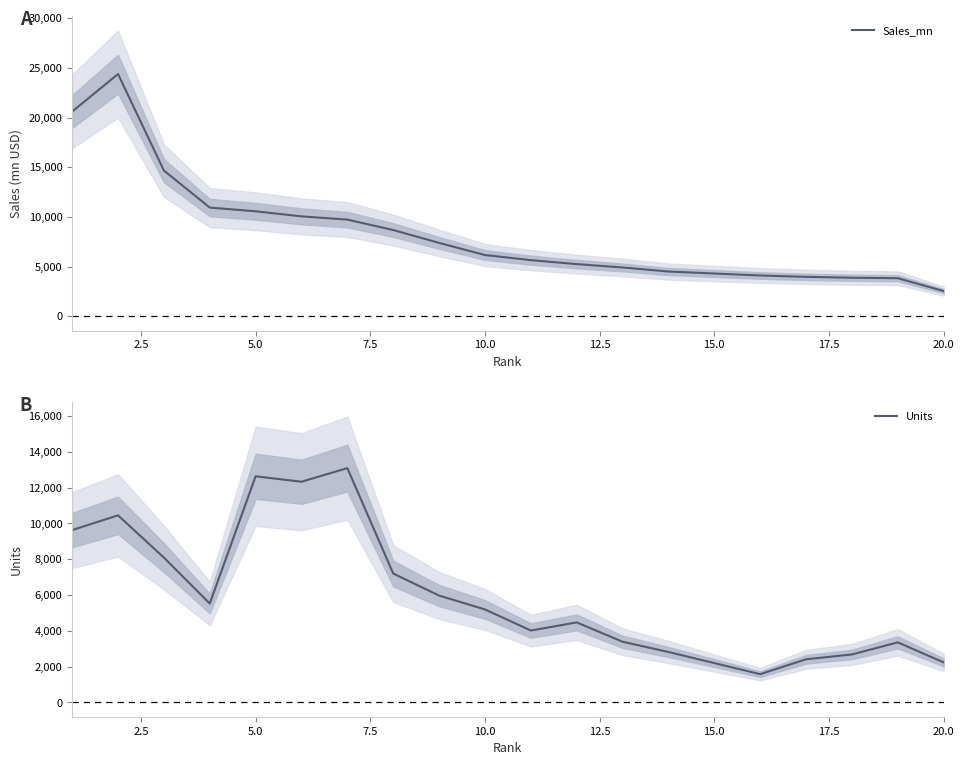

What is the difference between the second highest and minimum values in the Units series?

11057.7